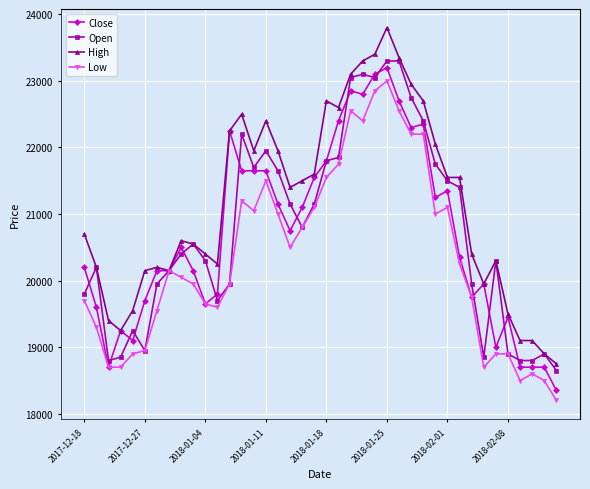

Which series has the largest total across all categories?

High